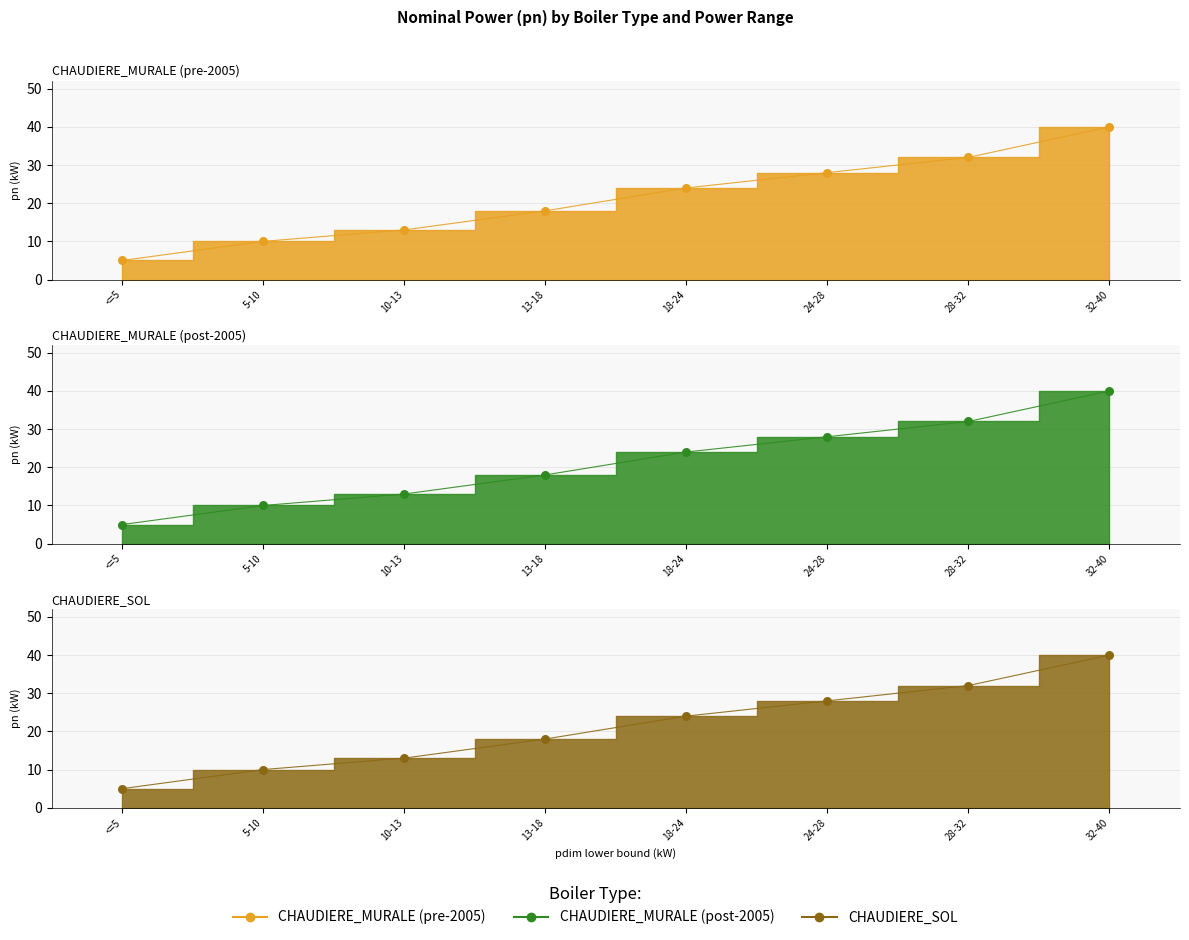

At how many categories does at least one series exceed 10?

6